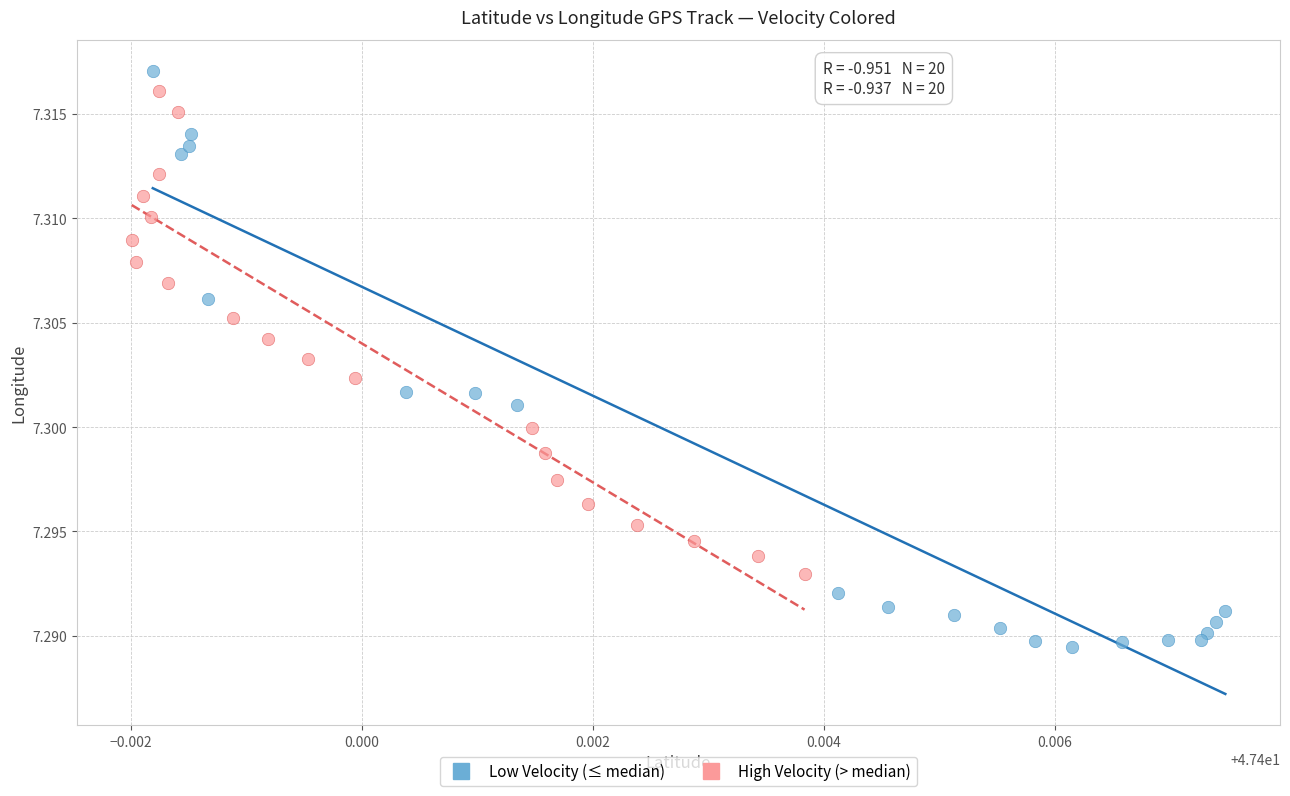

Which series has the widest spread of Y values?

Low Velocity (≤ median)